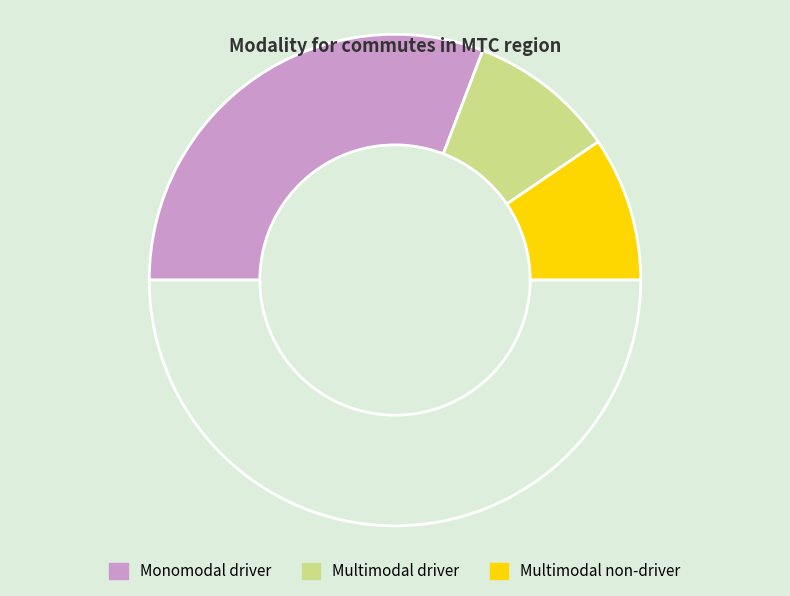

How many segments does this pie chart have?

4